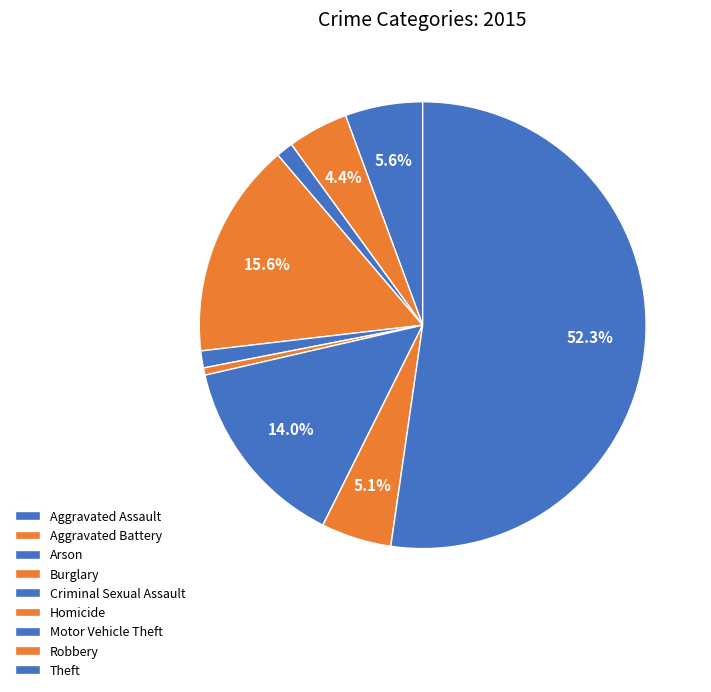

True or false: Aggravated Battery accounts for 4% of the total.

True